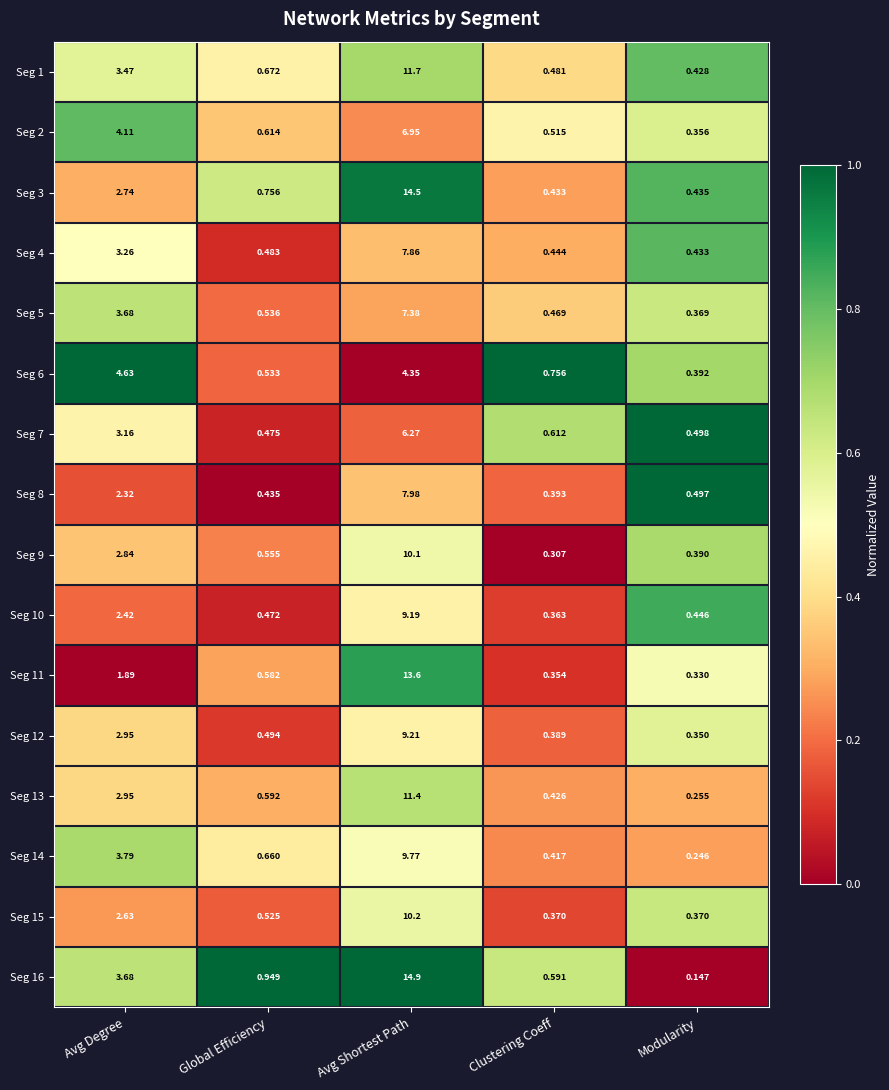

Which category has the highest value in the Seg 4 series?

Avg Shortest Path